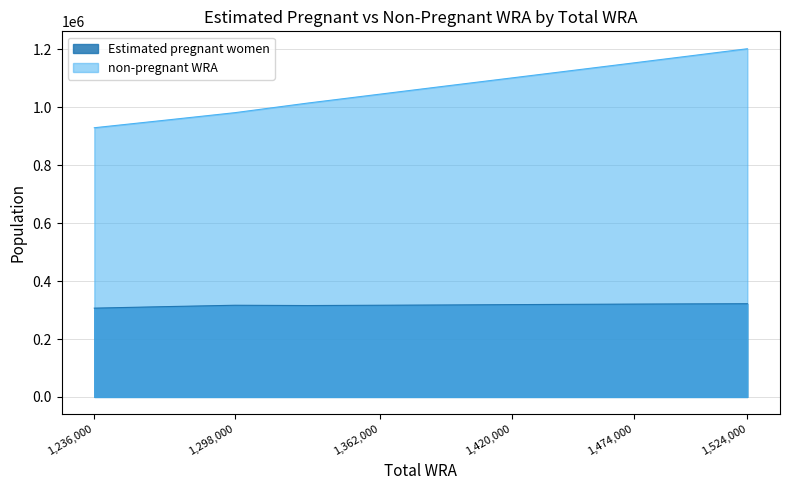

Is the value of non-pregnant WRA at 1,524,000 greater than the value of Estimated pregnant women at 1,420,000?

Yes